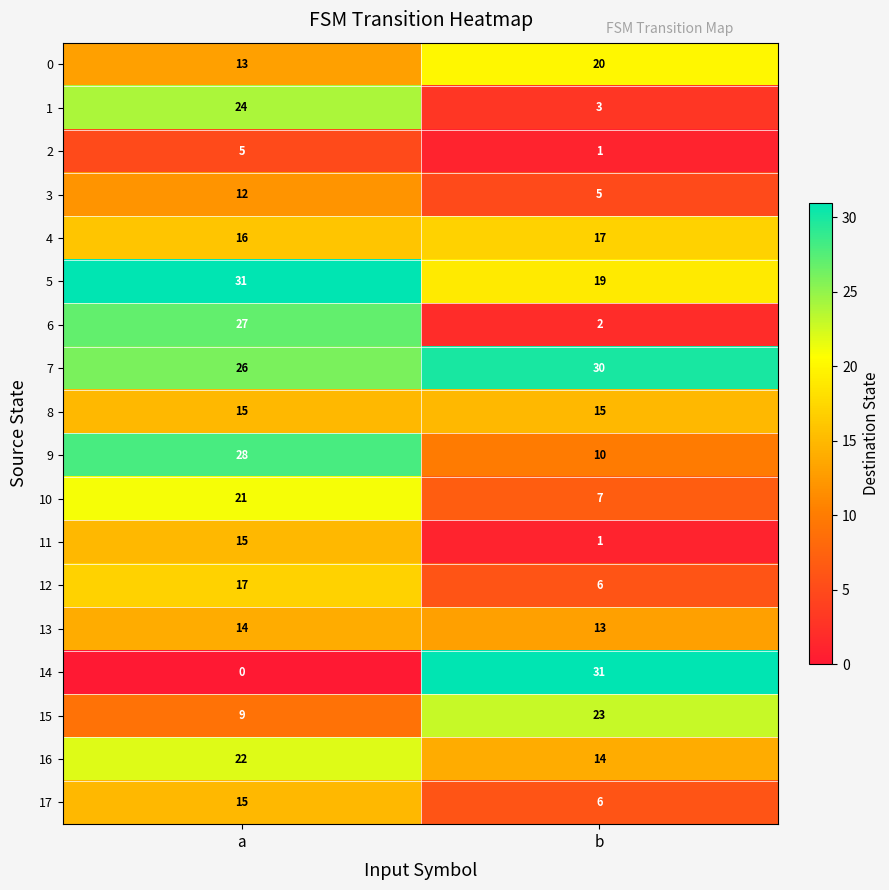

How many data points does each series have?

2